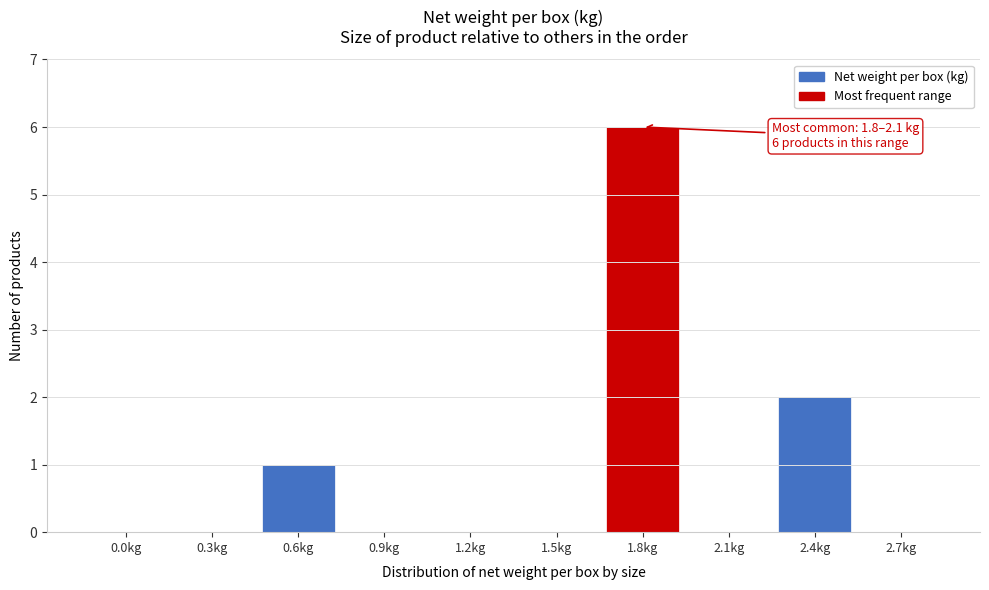

Reading right to left, what are all the values shown in this chart?

2.7kg=0	2.4kg=2	2.1kg=0	1.8kg=6	1.5kg=0	1.2kg=0	0.9kg=0	0.6kg=1	0.3kg=0	0.0kg=0